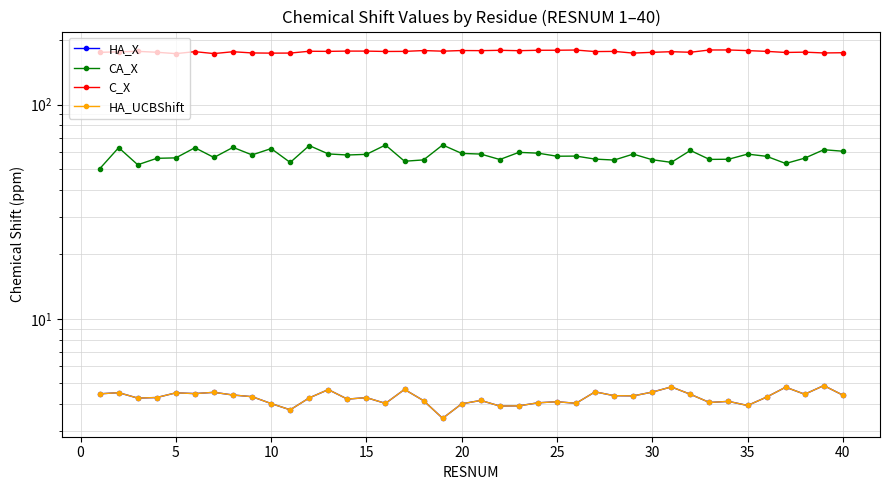

In C_X, how many points are lower than both neighbors (excluding endpoints)?

13